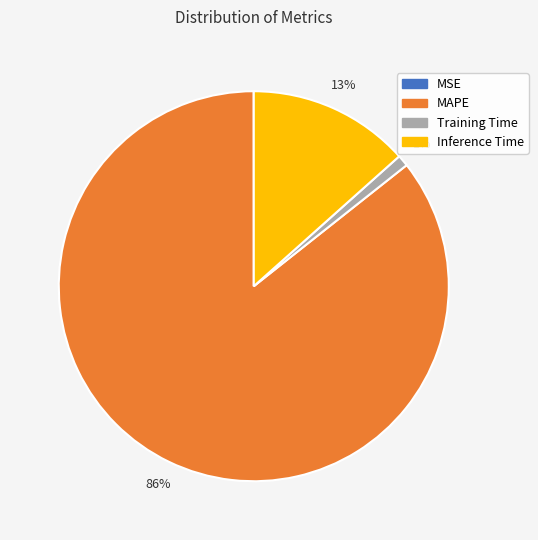

What is the majority slice?

MAPE